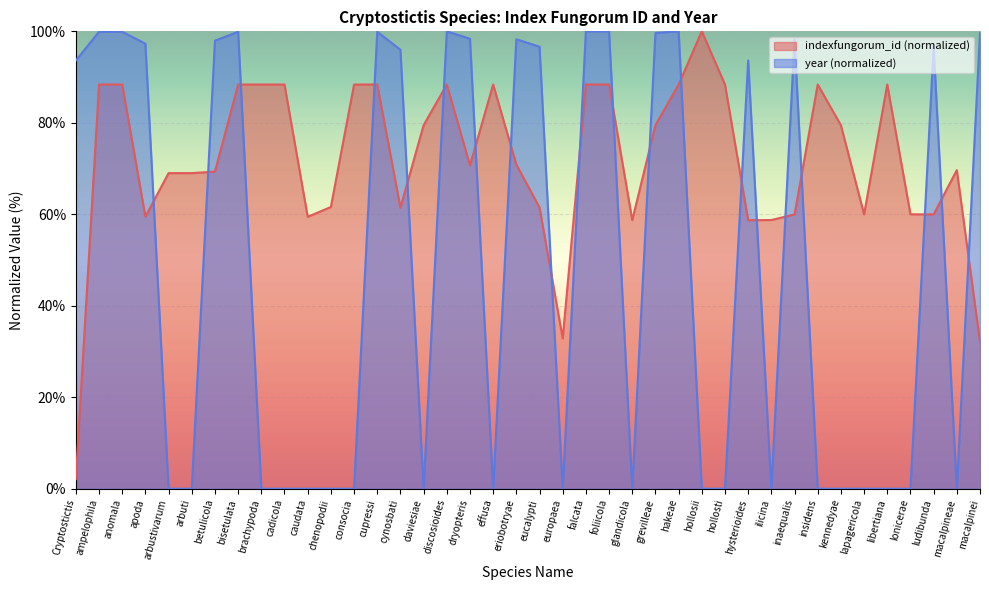

What is the label of the 32nd point from the left?

inaequalis